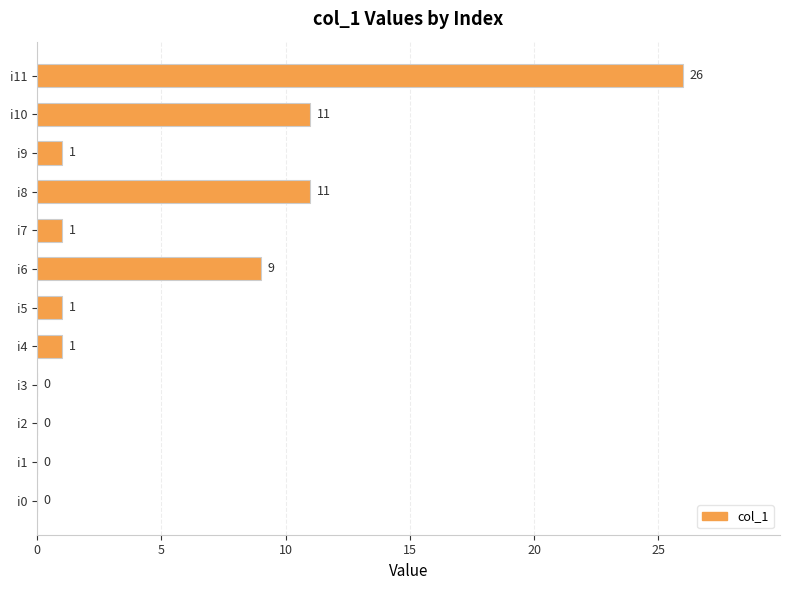

Is it true that the value at i0 is 0?

True